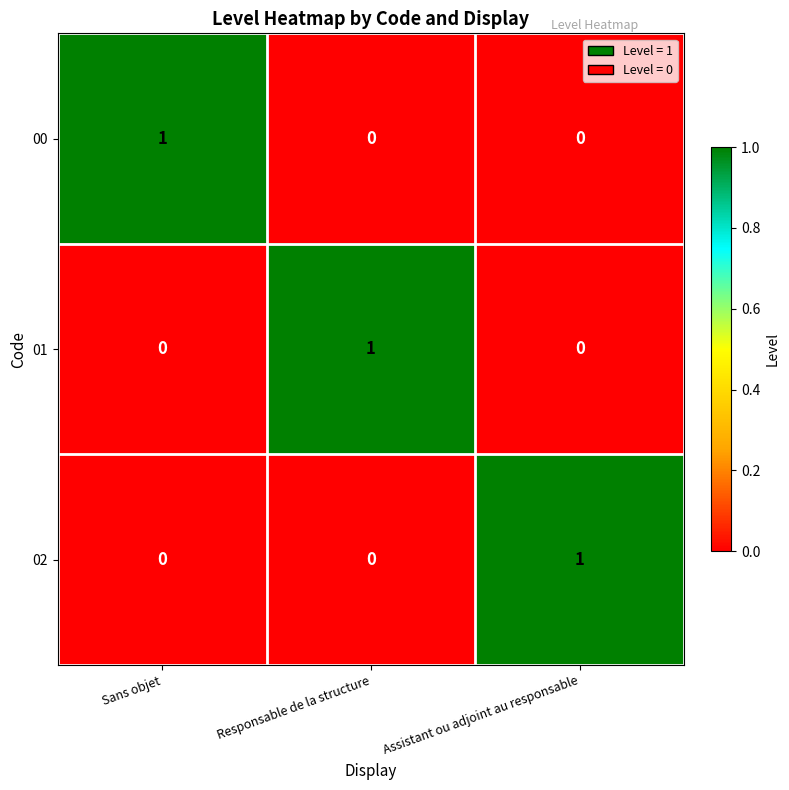

The value of 02 at Assistant ou adjoint au responsable is 1. True or false?

True